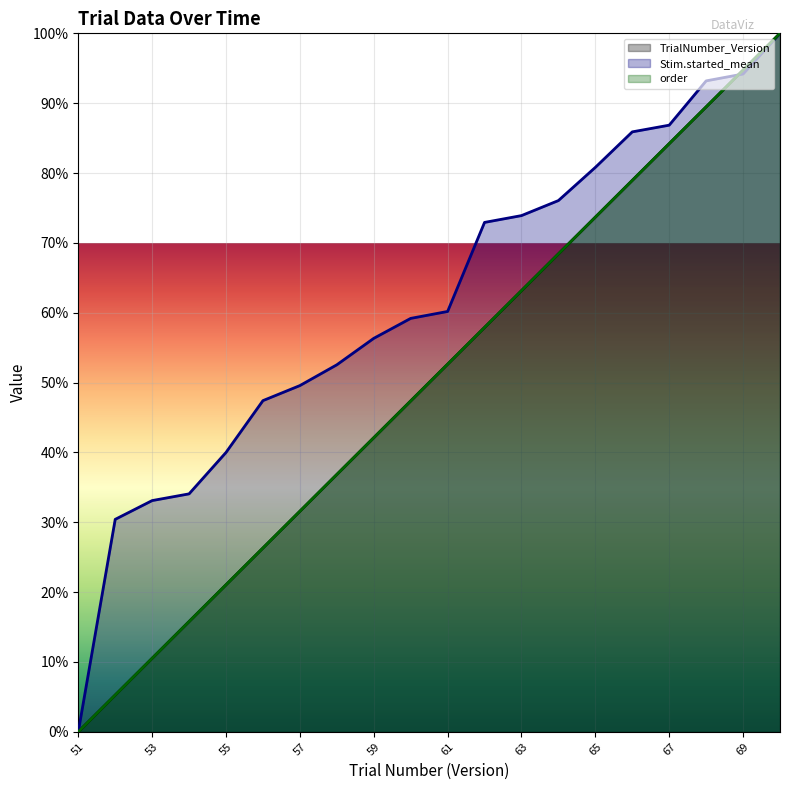

Between 63 and 68, which is larger?

68